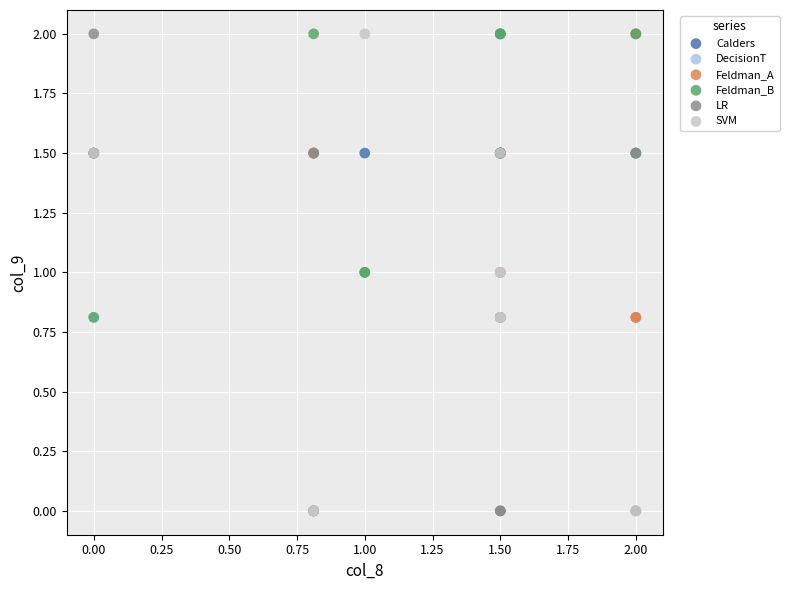

What are all the series names shown in the legend?

Calders, DecisionT, Feldman_A, Feldman_B, LR, SVM